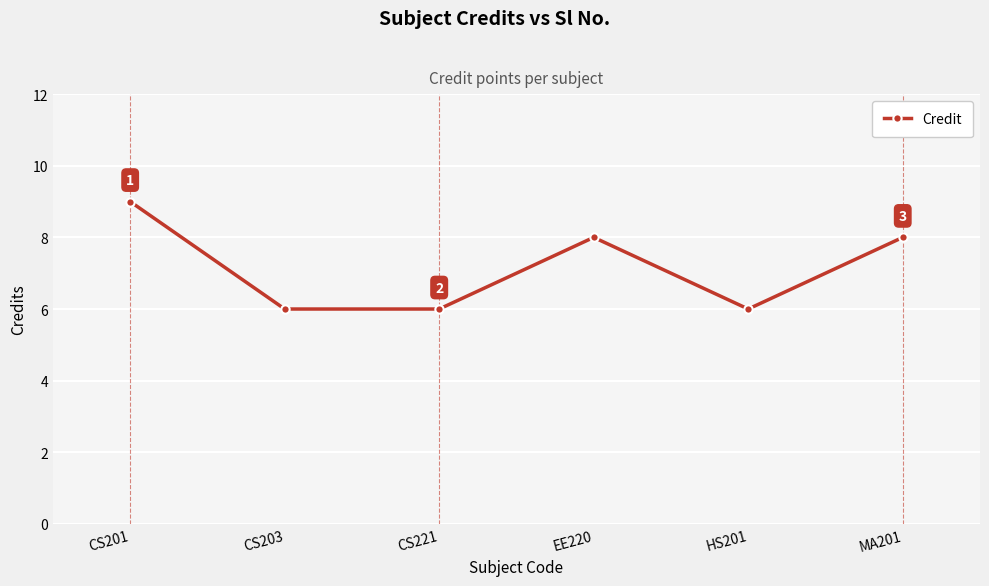

True or false: the data shows 10 at EE220.

False